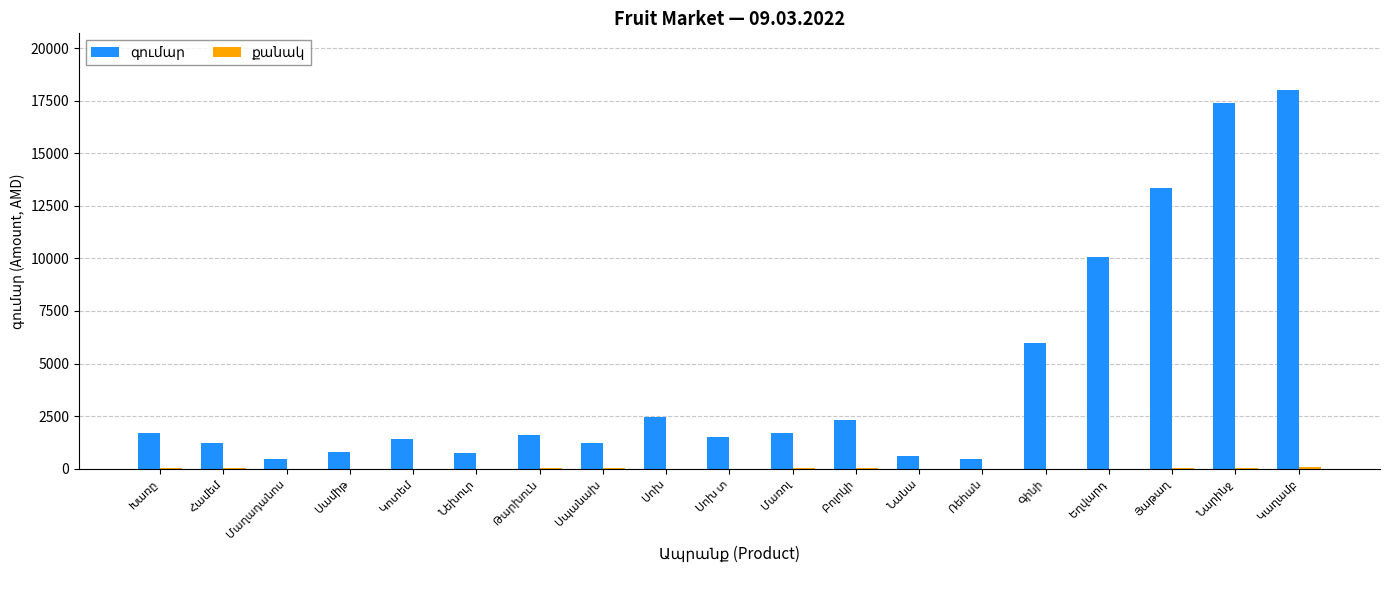

What is the label of the 5th bar from the left?

Կոտեմ